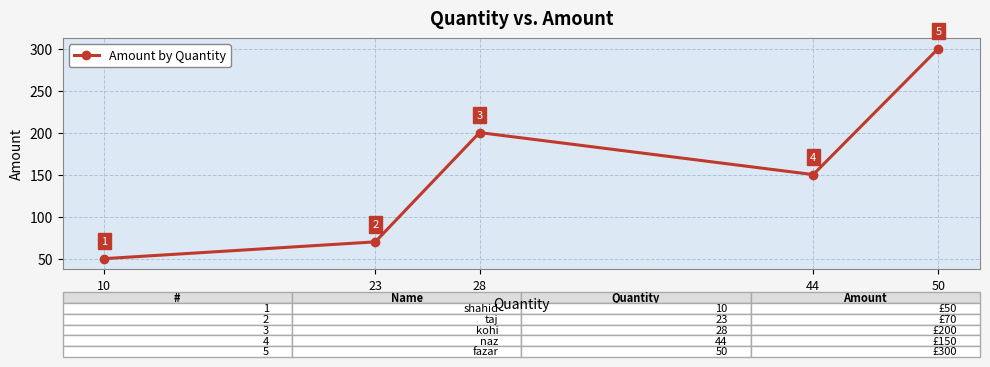

What is the sum of the values at 44 and 10?

200